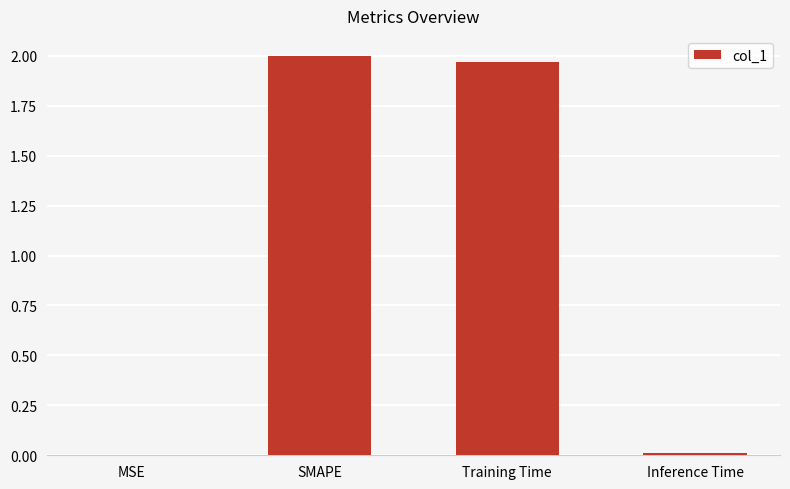

How many data points does each series have?

4